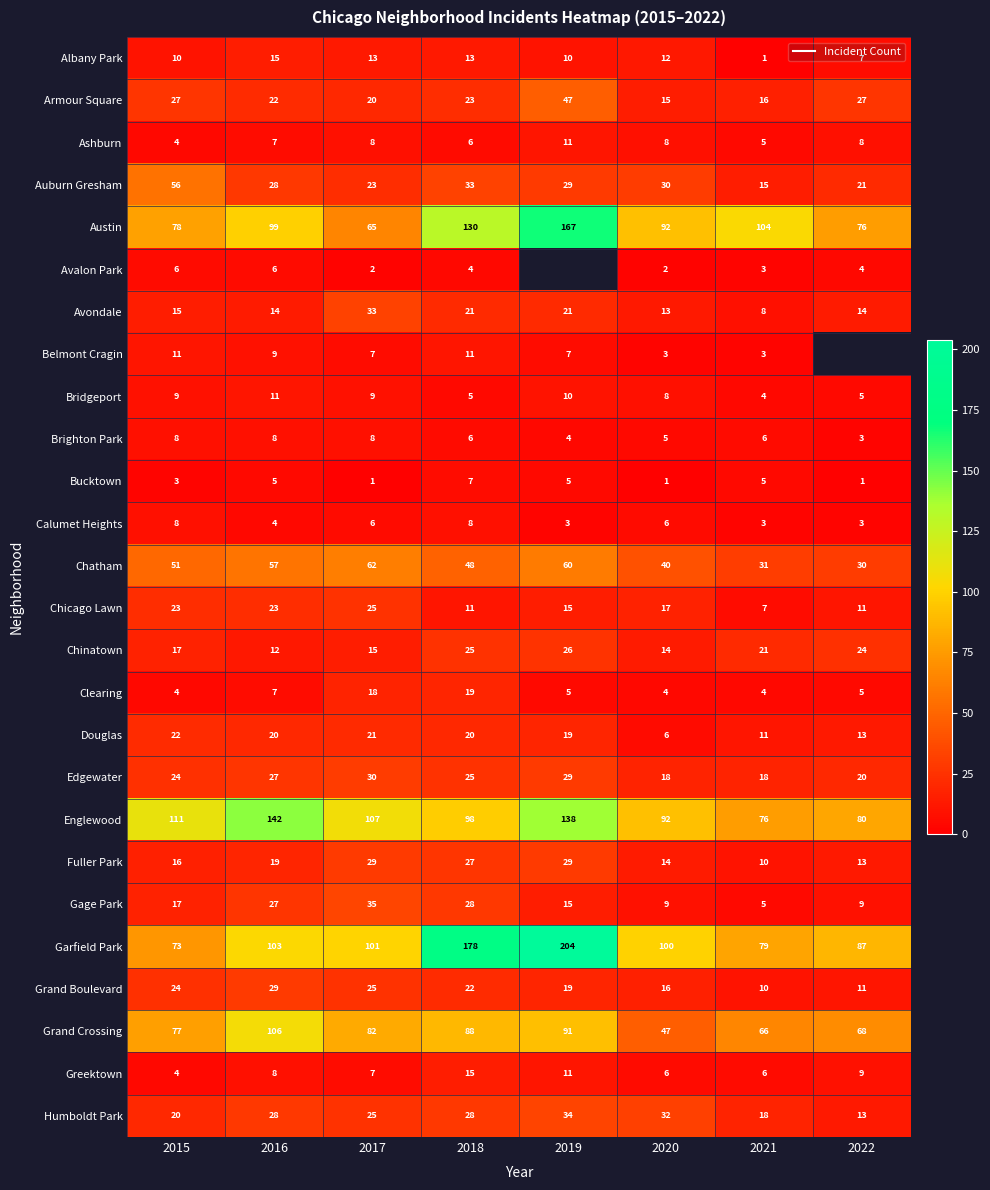

What is the minimum value shown in the chart?

1.0